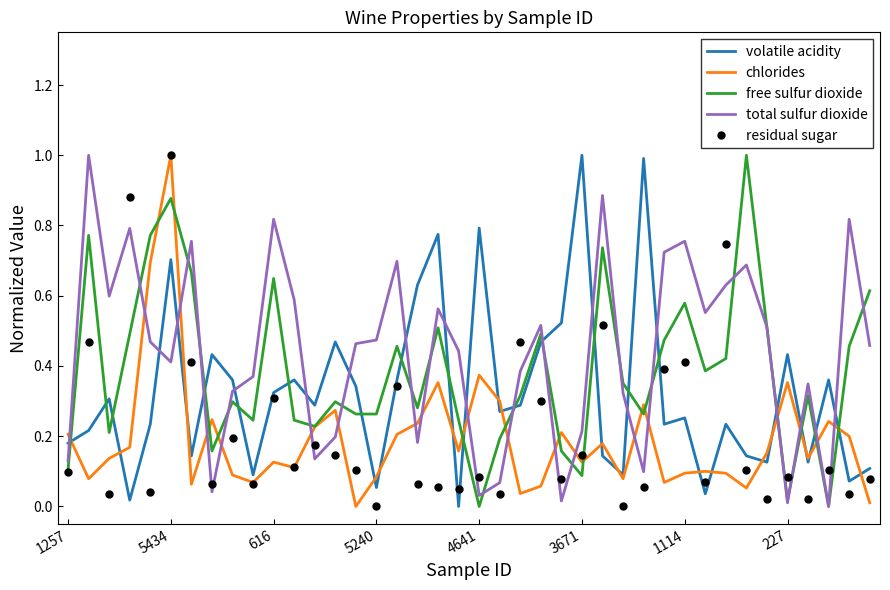

What is the maximum value for total sulfur dioxide?

1.0